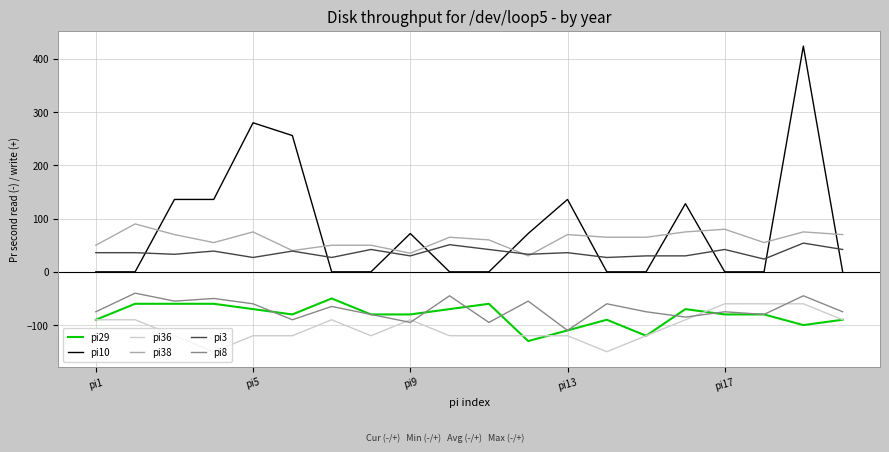

What is the maximum value shown in the chart?

424